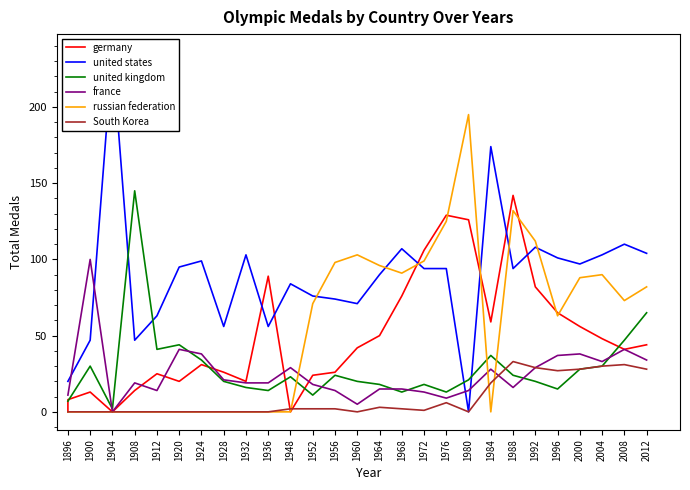

The germany series shows 28 at 2004. True or false?

False